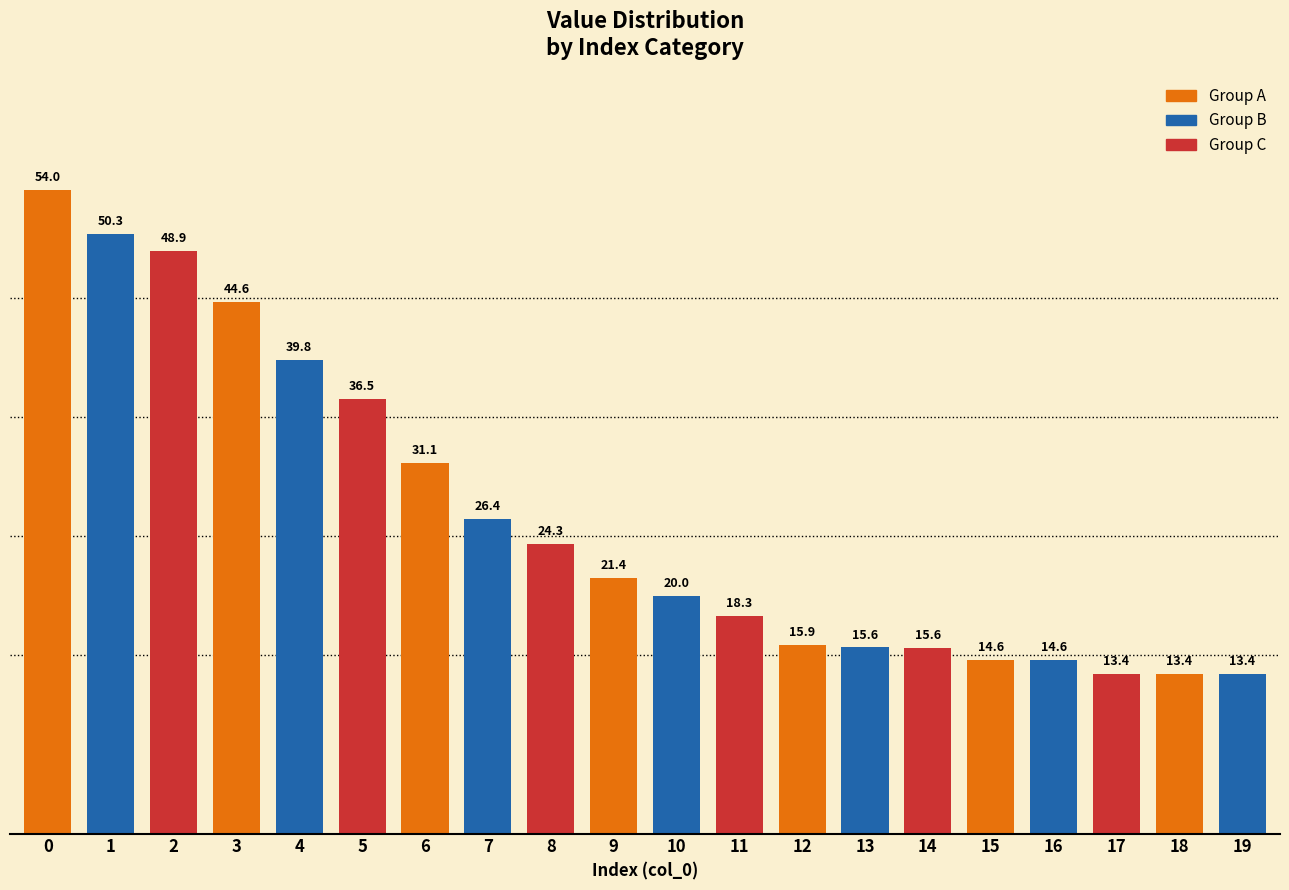

What value does the data have at 6?

31.1